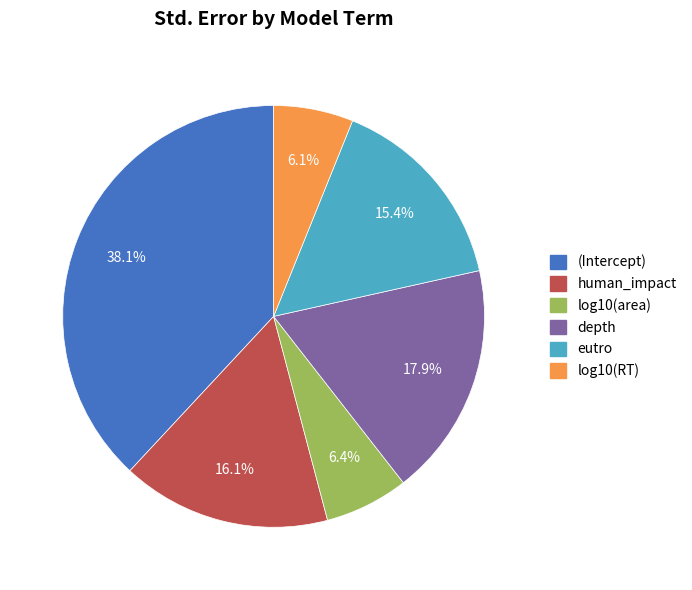

Combined, do log10(area) and depth account for over 50%?

No